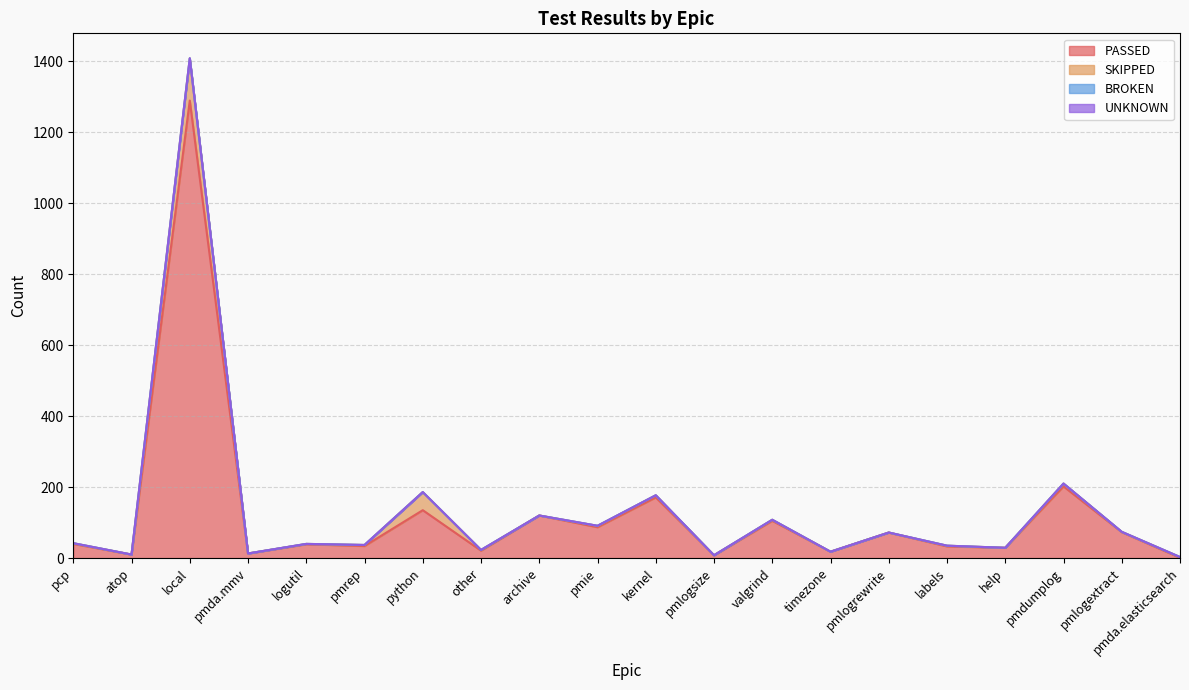

What are all the series names shown in the legend?

PASSED, SKIPPED, BROKEN, UNKNOWN